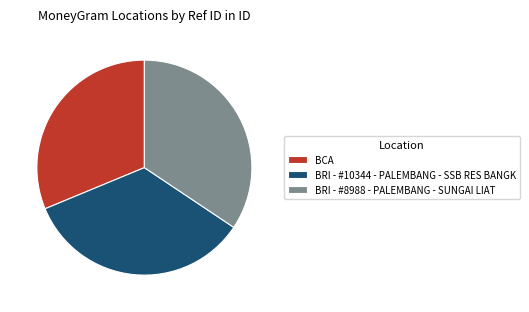

True or false: BCA accounts for 23% of the total.

False